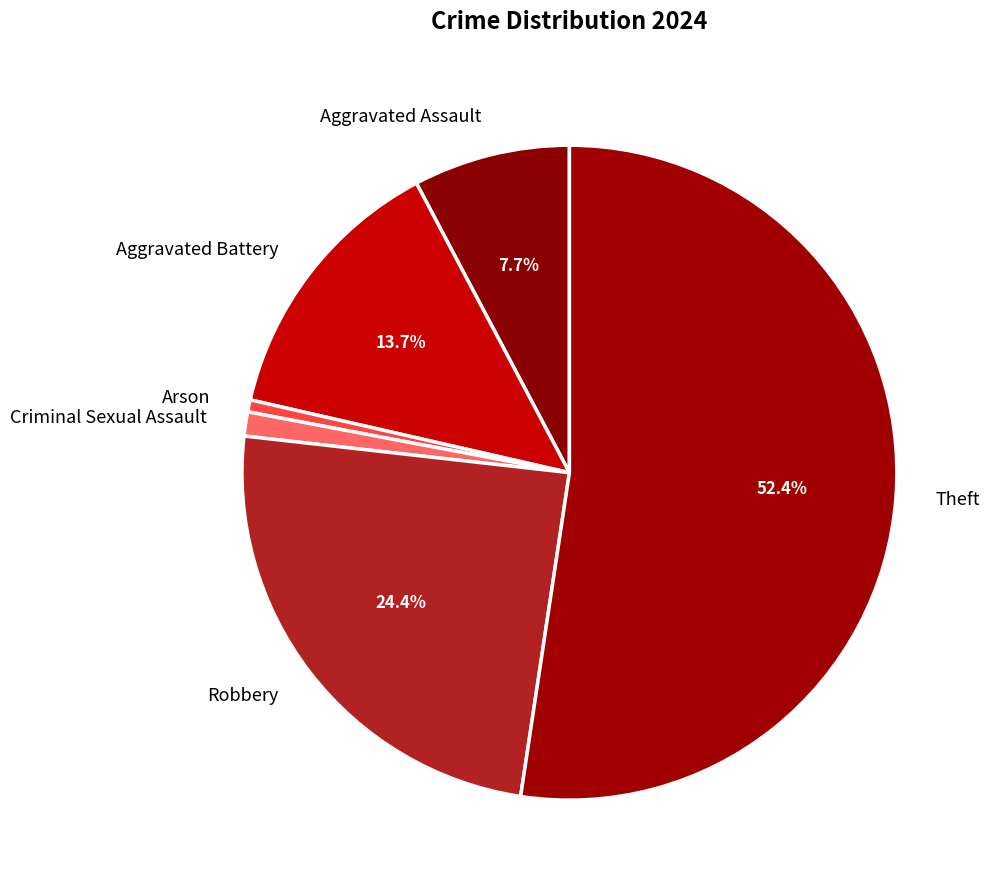

Which category has the biggest portion of the pie?

Theft